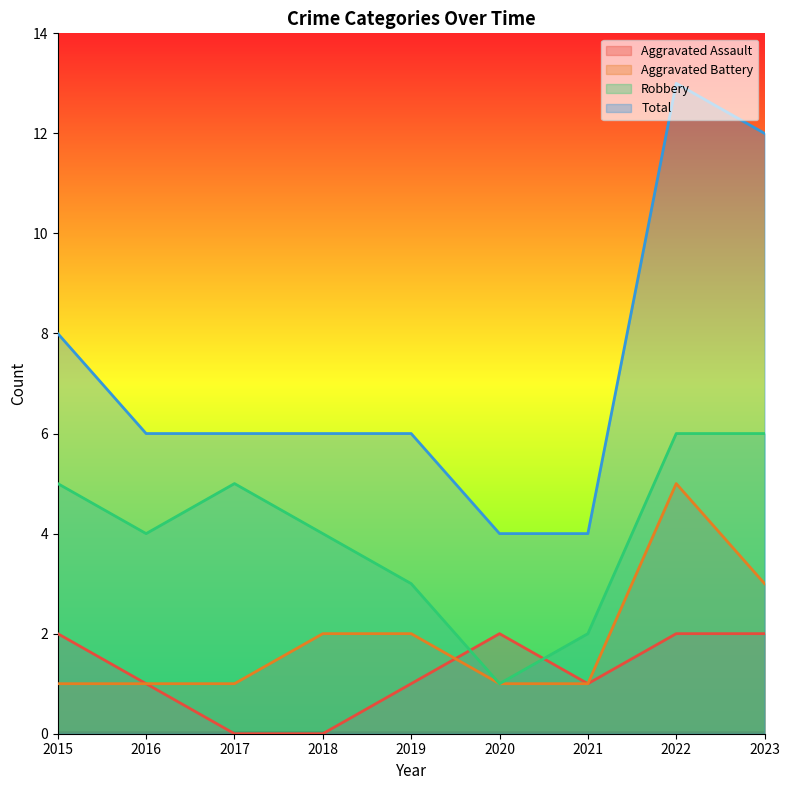

Is the value of Aggravated Assault at 2017 greater than the value of Aggravated Battery at 2020?

No